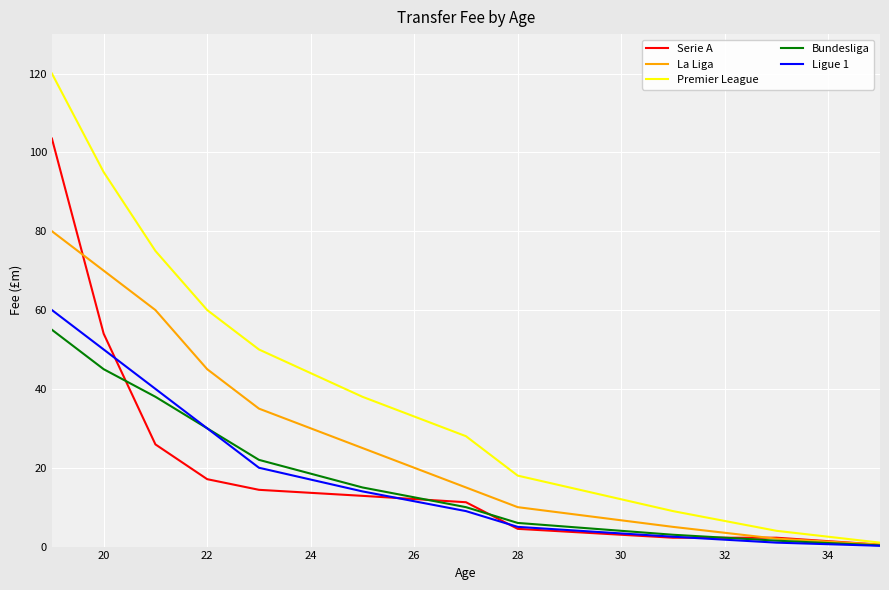

Which series has the largest total across all categories?

Premier League